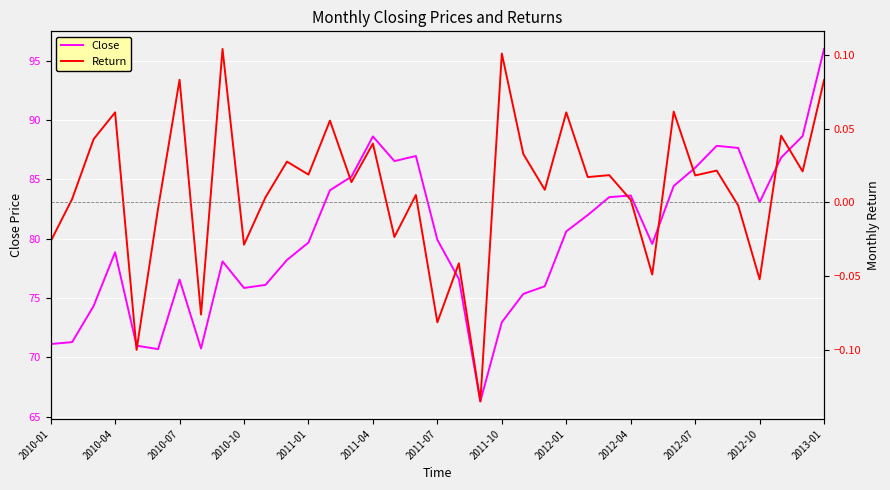

Where is the first local maximum for Close?

2010-04